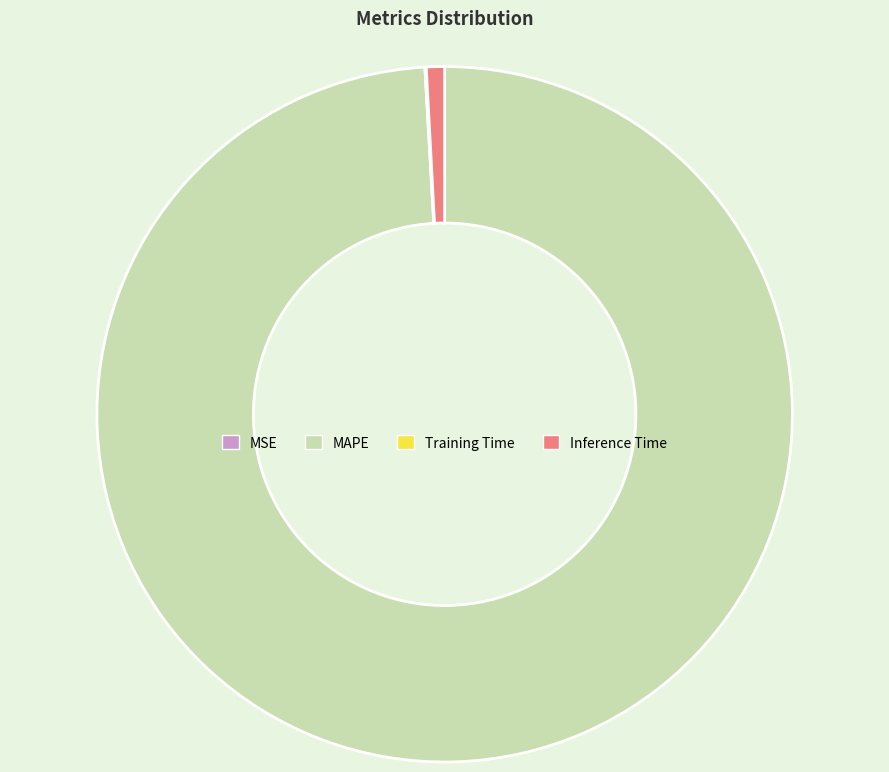

What is the majority slice?

MAPE